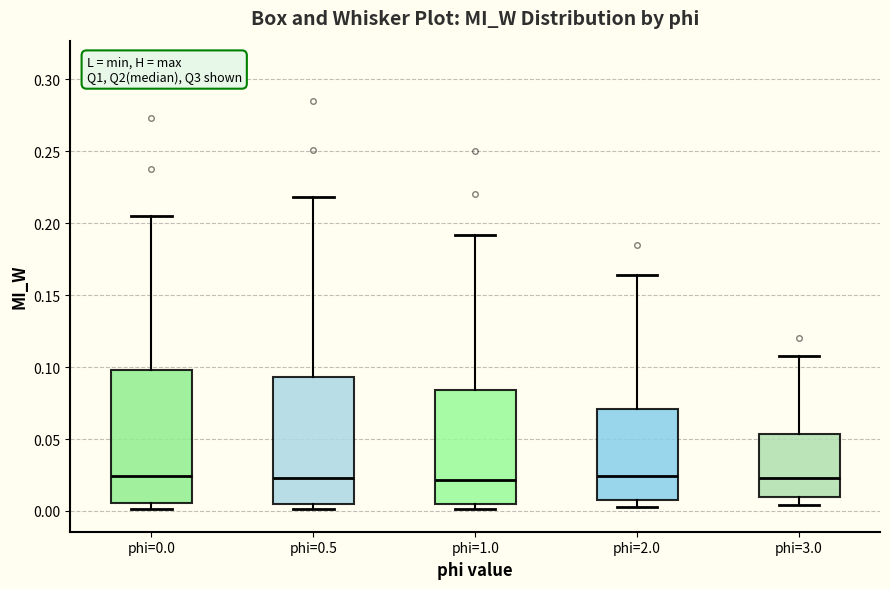

Reading left to right, read every box against the y-axis: the position of its median line, the range the box covers, and the ends of its whiskers. The values are not printed on the chart, so give them approximately, as read against the axis.

phi=0.0: median 0.025, box 0.005 to 0.100, whiskers 0.000 to 0.205
phi=0.5: median 0.025, box 0.005 to 0.095, whiskers 0.000 to 0.220
phi=1.0: median 0.020, box 0.005 to 0.085, whiskers 0.000 to 0.190
phi=2.0: median 0.025, box 0.010 to 0.070, whiskers 0.000 to 0.165
phi=3.0: median 0.025, box 0.010 to 0.055, whiskers 0.005 to 0.110